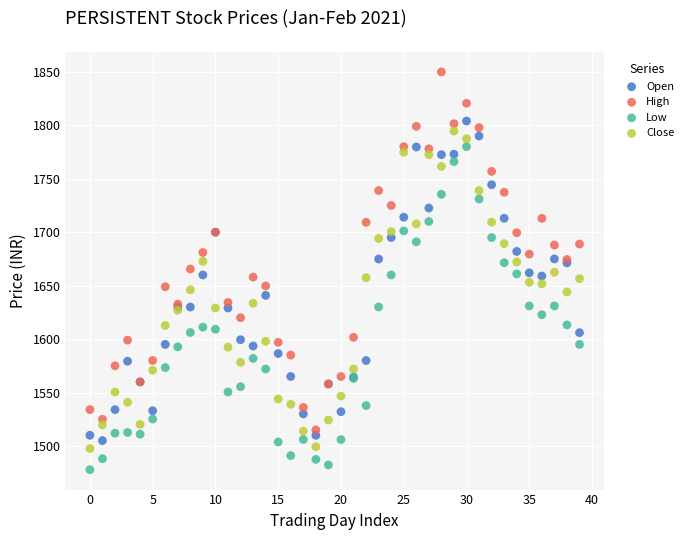

Which series contains the highest Y value?

High